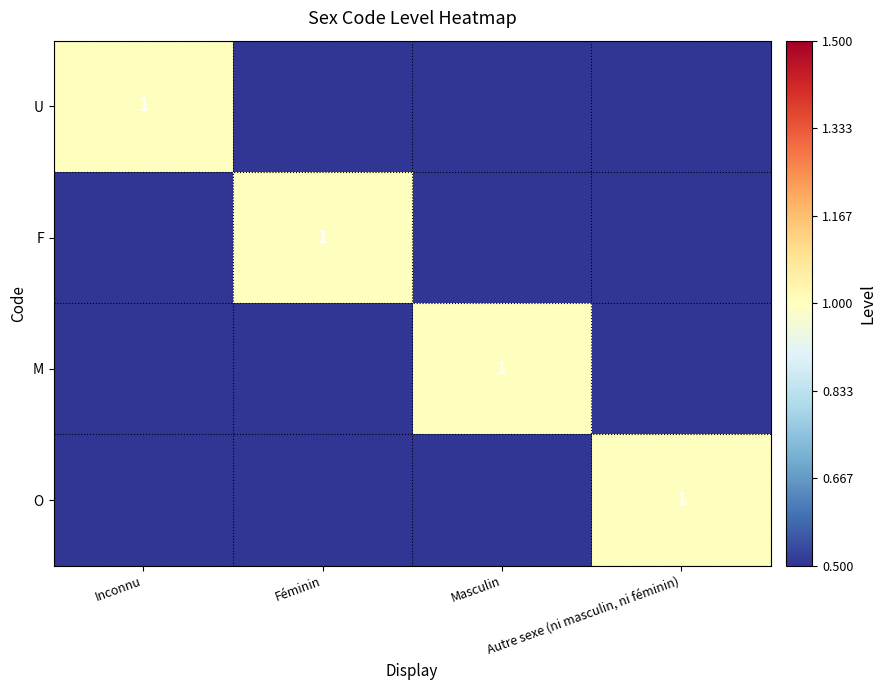

True or false: U has a value of 0 at Autre sexe (ni masculin, ni féminin).

False